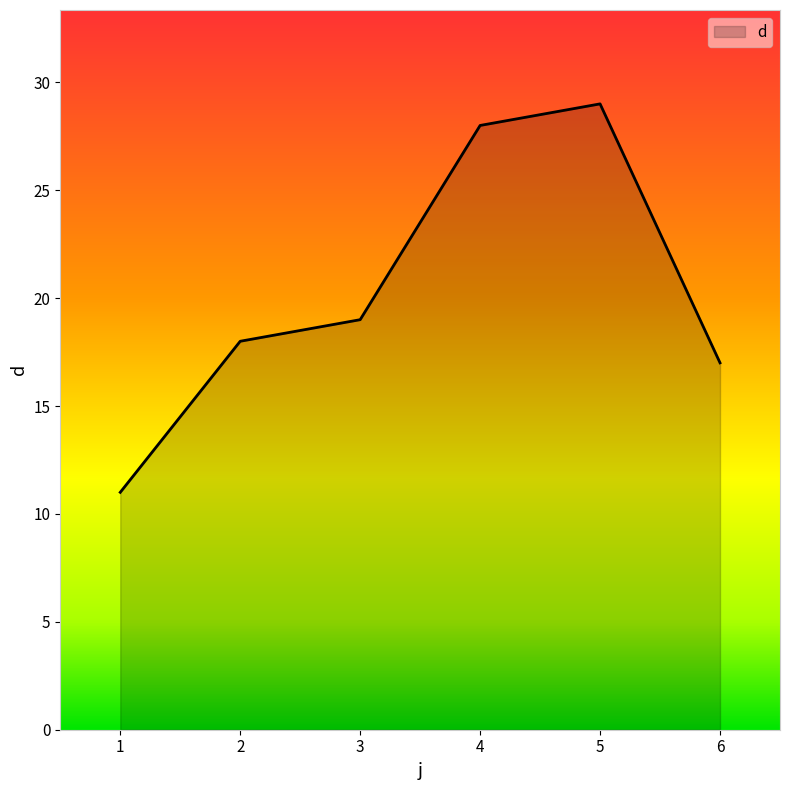

How many values are below 19?

3